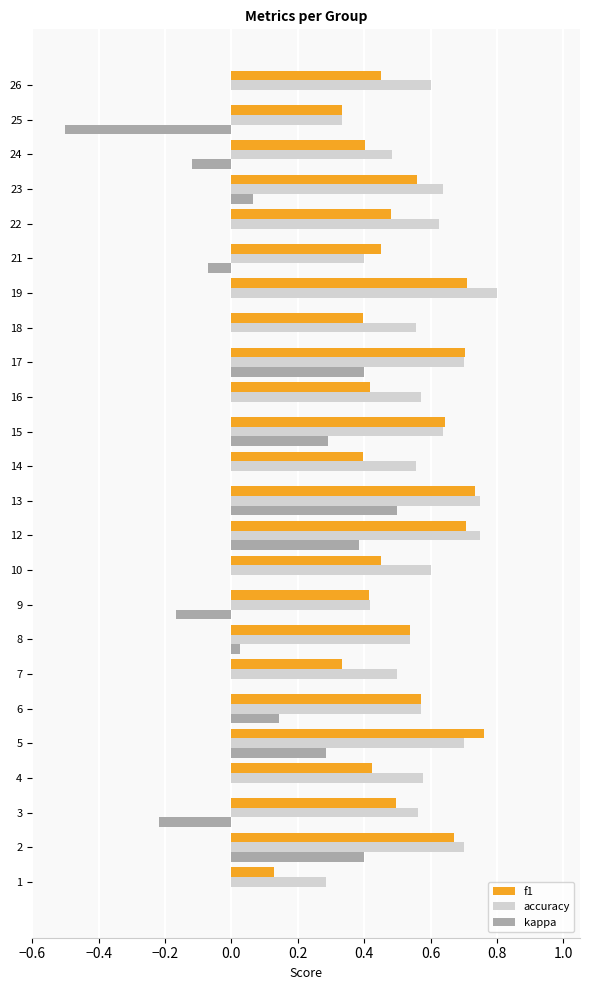

Is it true that kappa equals 0.0 at 8?

True